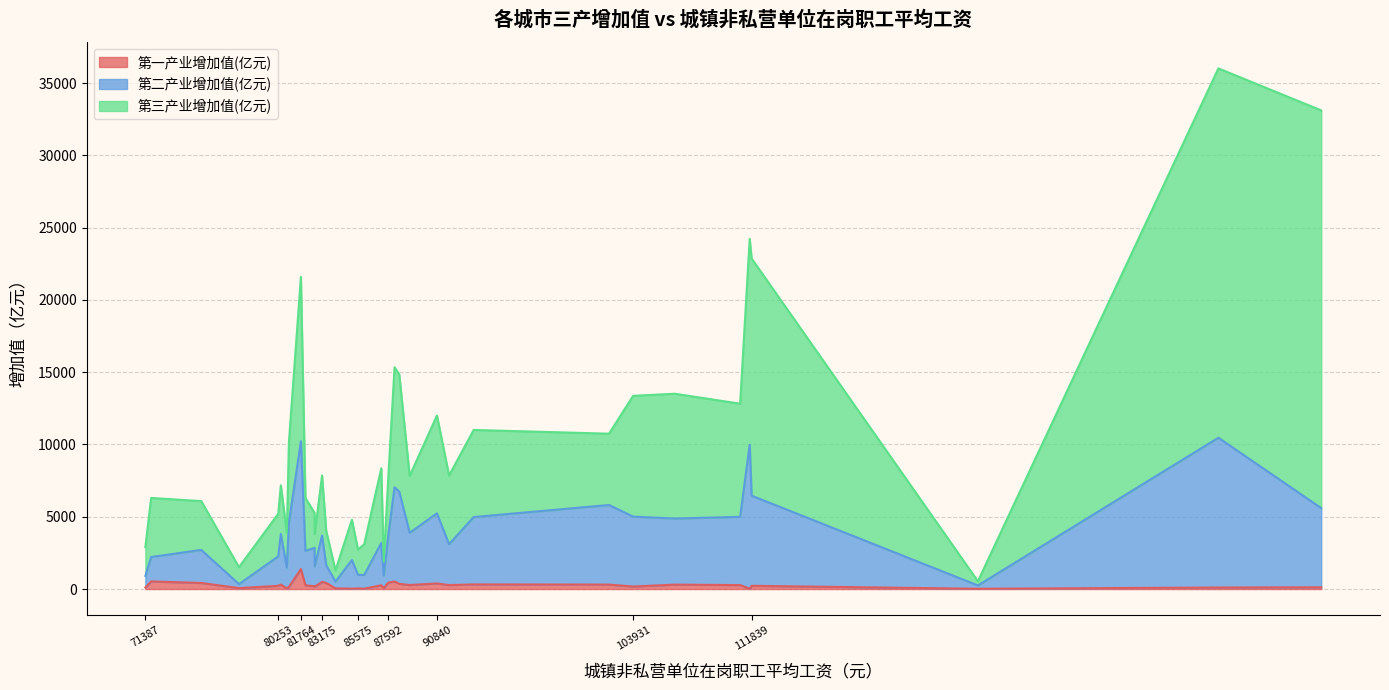

Does the chart have visible grid lines?

Yes